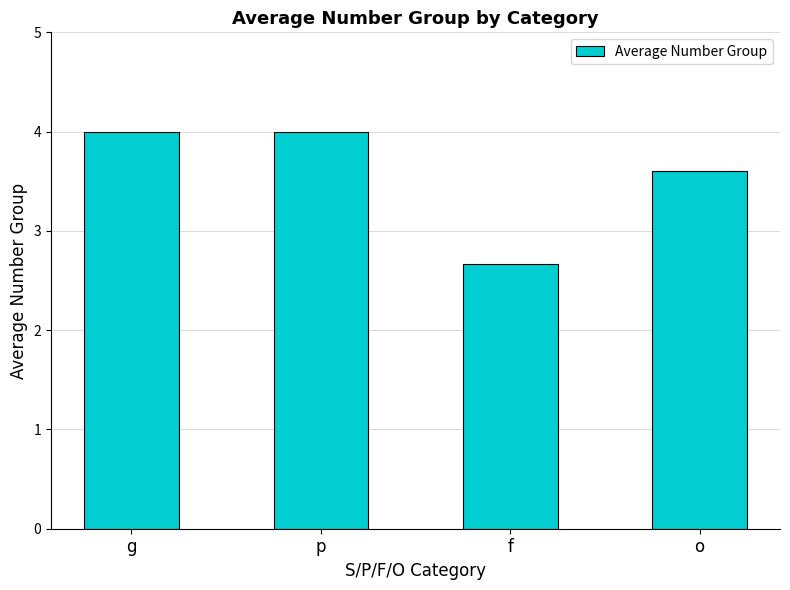

What position from the right is g?

4